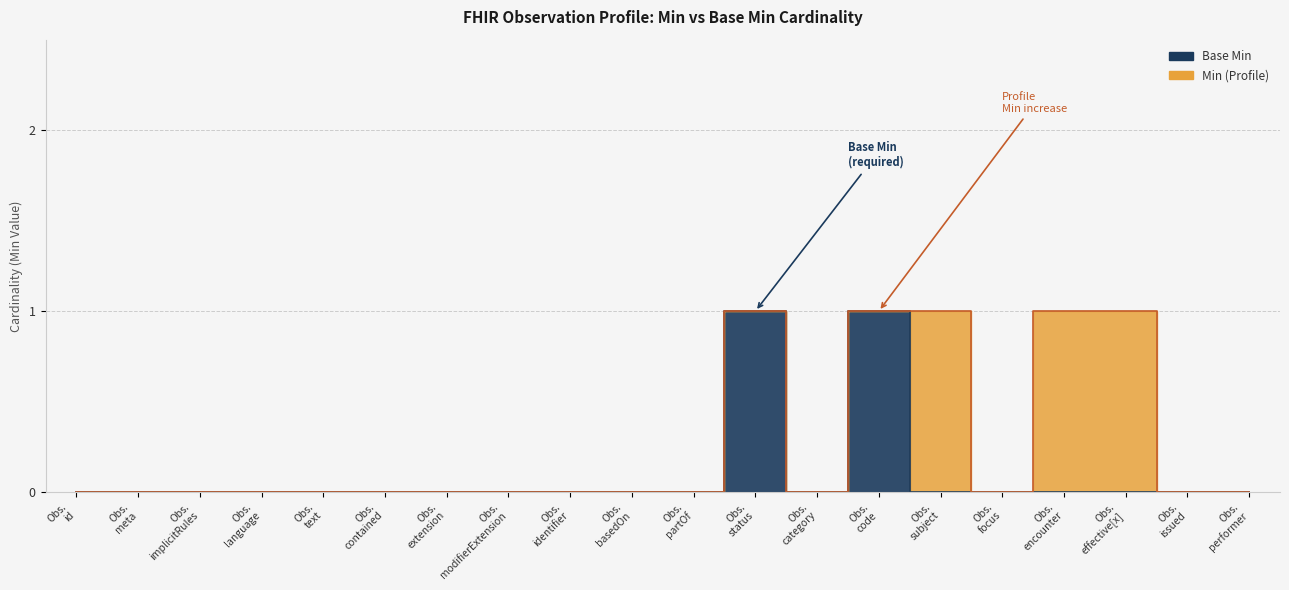

What is the maximum value shown in the chart?

1